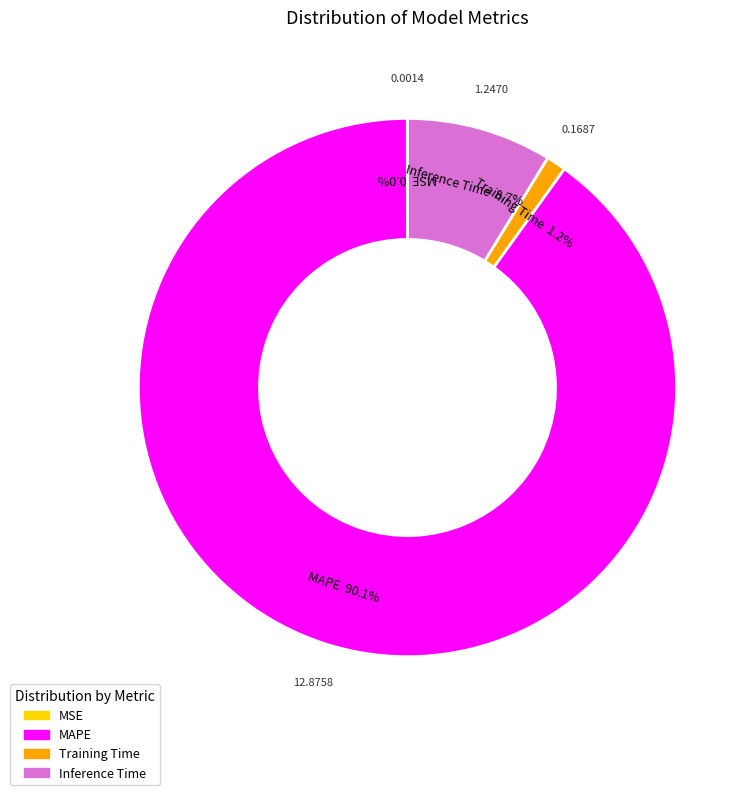

What percentage do MAPE and Training Time together represent?

91.3%